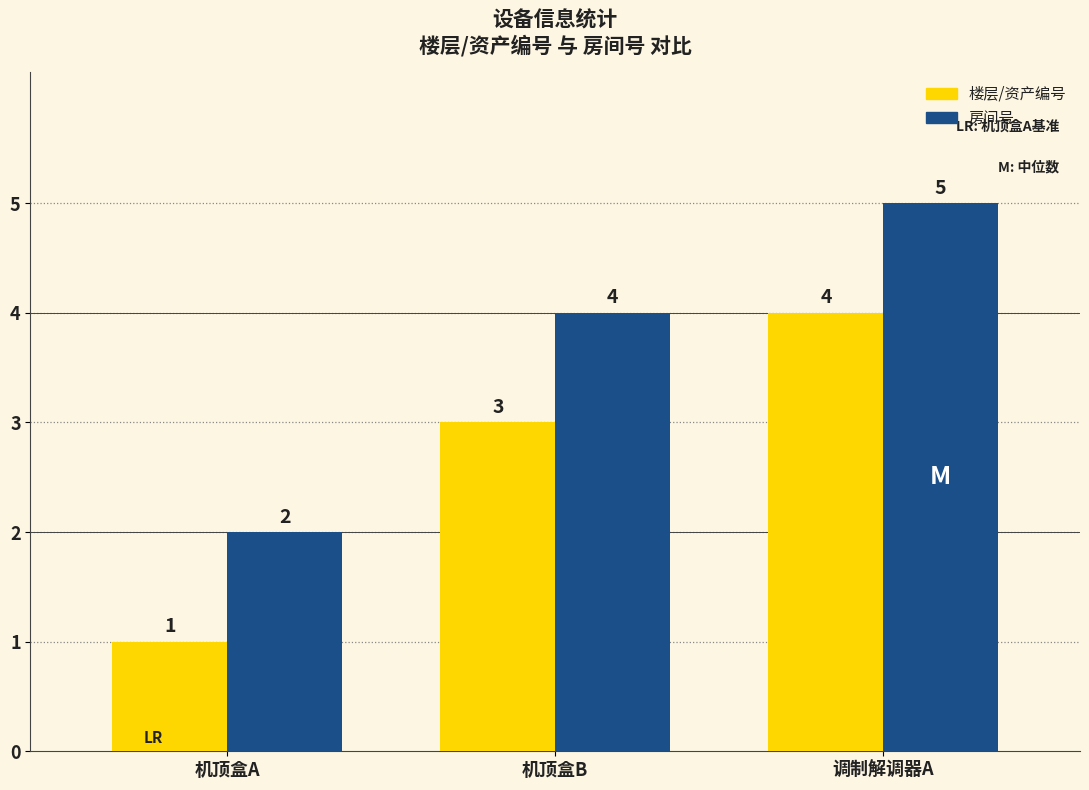

True or false: 楼层/资产编号 has a value of 6 at 调制解调器A.

False